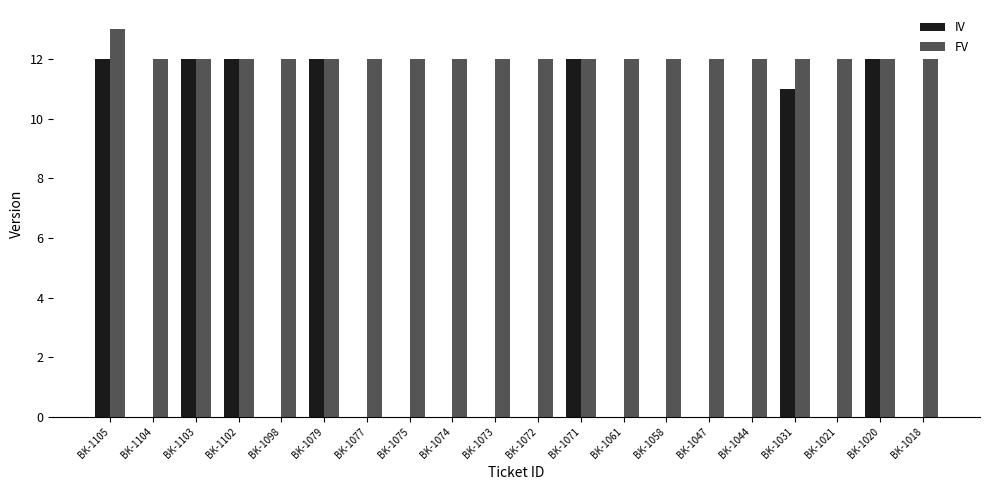

The value of IV at BK-1061 is 0. True or false?

True